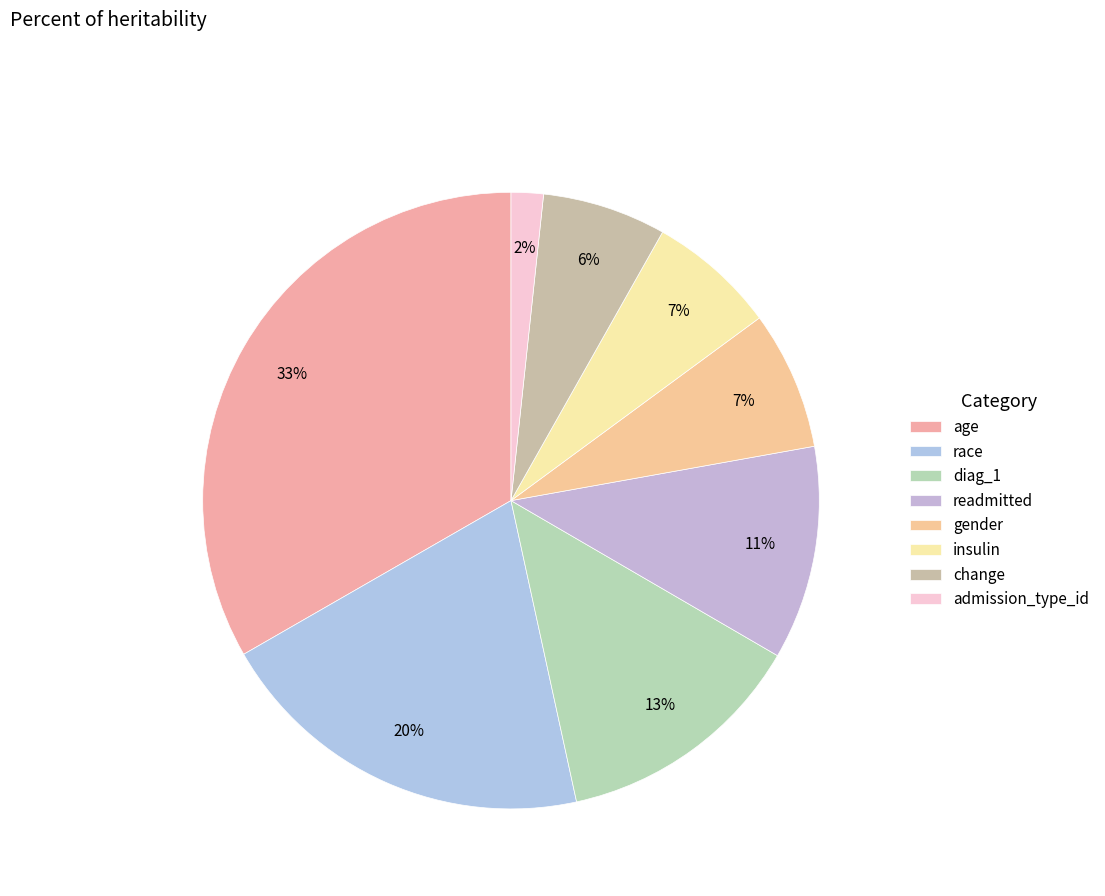

Do race and change together represent more than half of the pie?

No